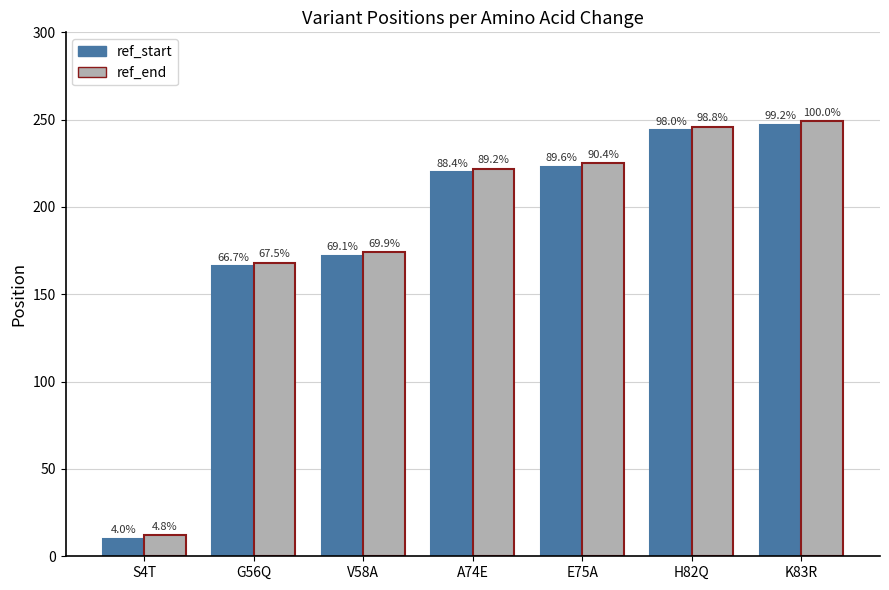

At which category is the sum across all series the highest?

K83R